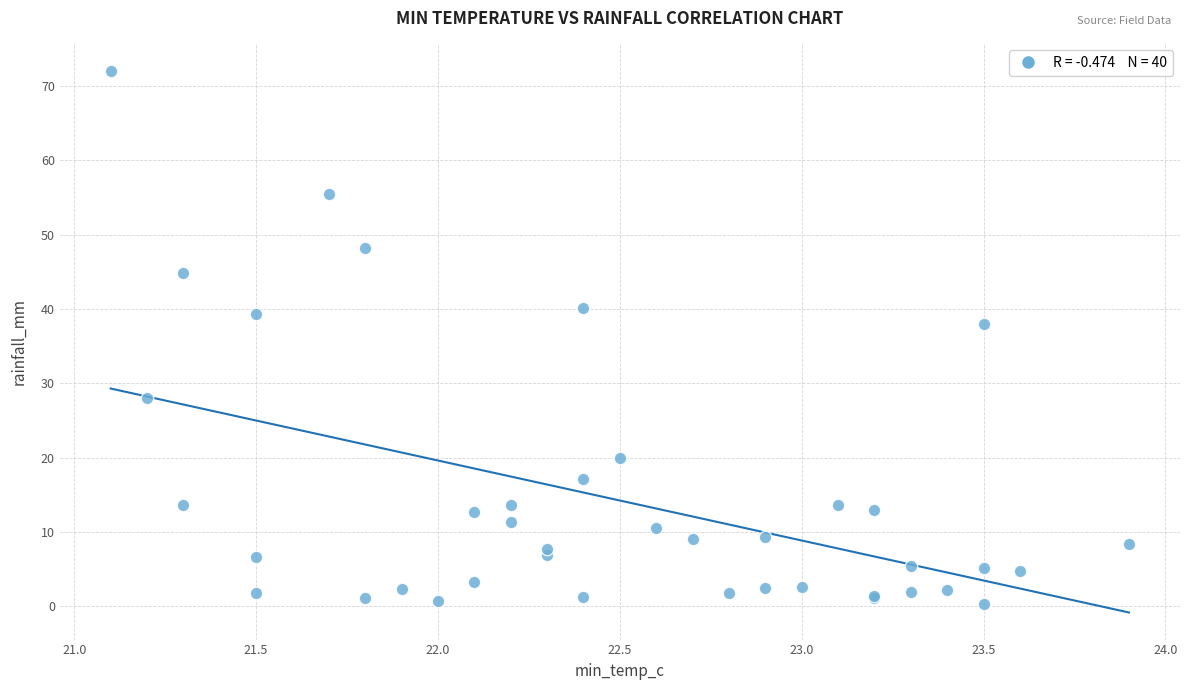

What Y value in the scatter plot is closest to 36?

38.0